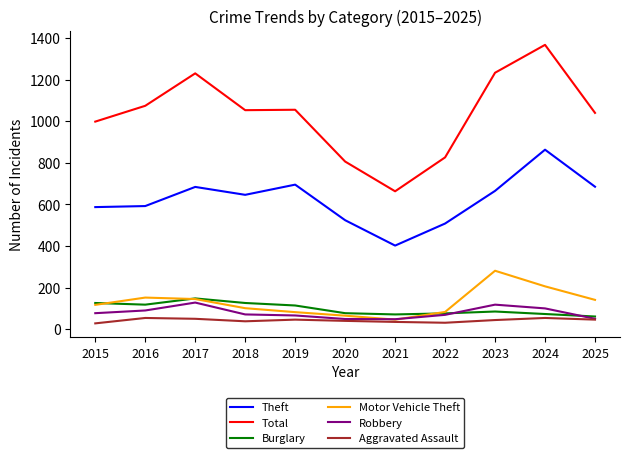

True or false: Theft and Aggravated Assault intersect in this chart.

False